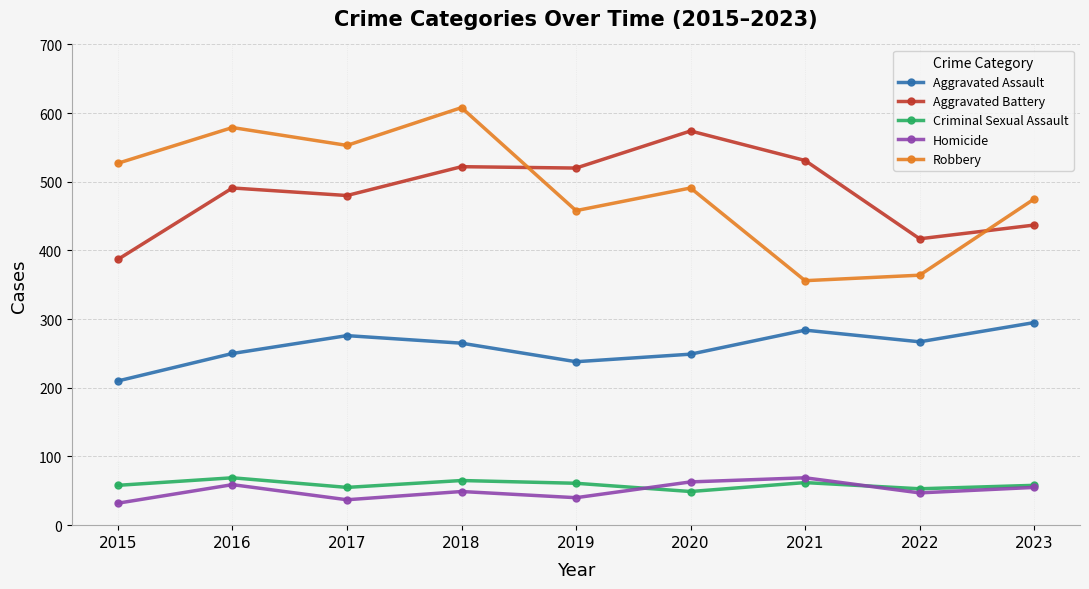

List the labels in order of Robbery value, smallest first.

2021, 2022, 2019, 2023, 2020, 2015, 2017, 2016, 2018